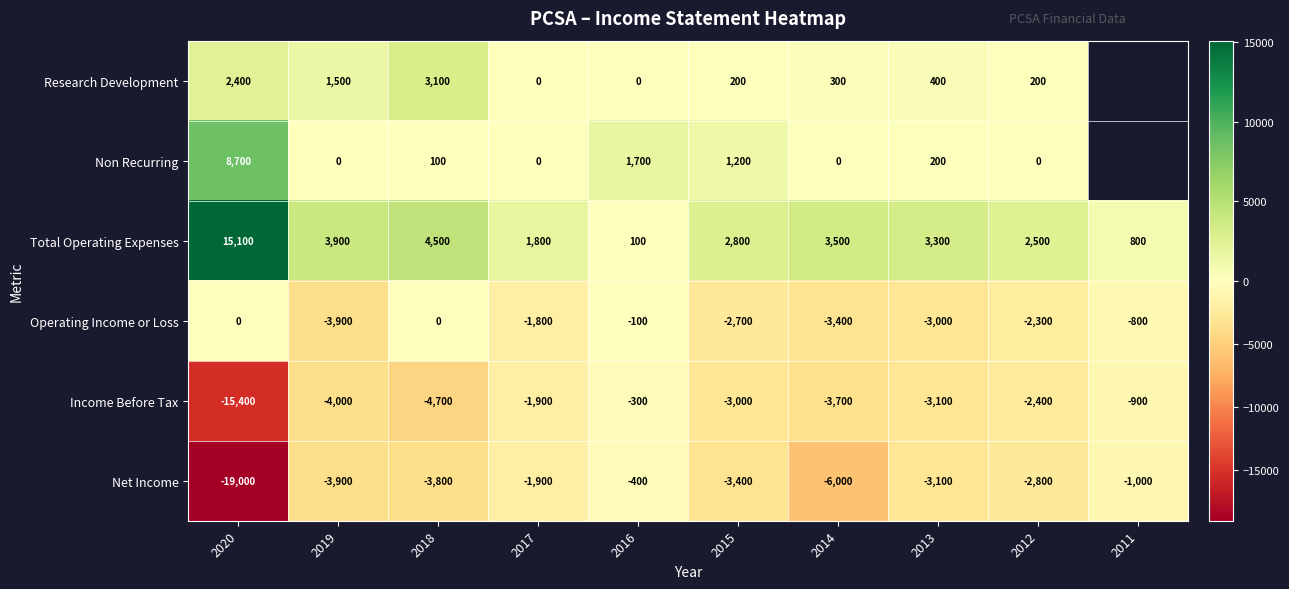

How many data points in Total Operating Expenses are less than 3300?

5